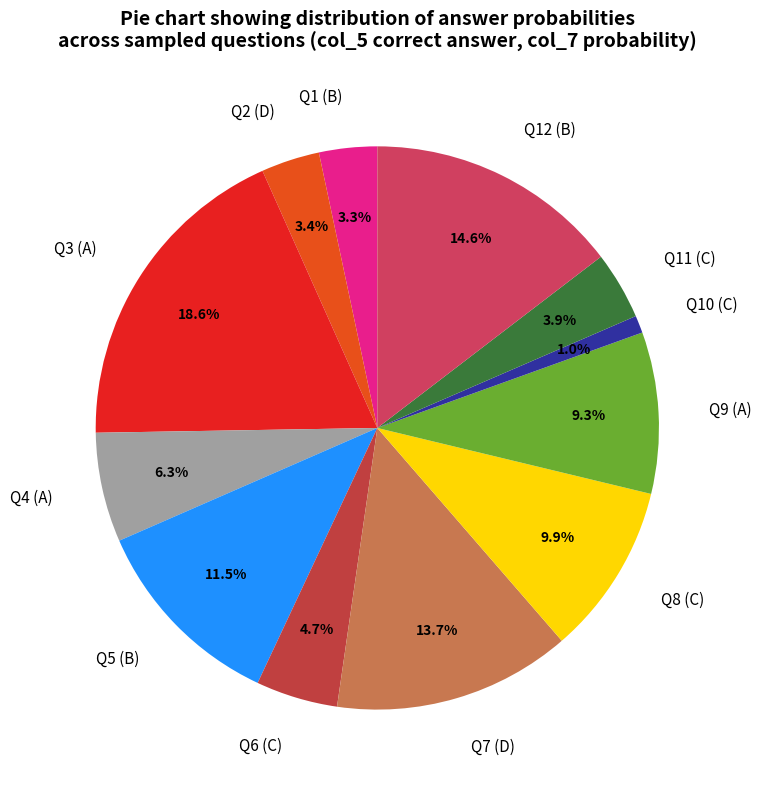

What is the largest slice in the pie chart?

Q3 (A)